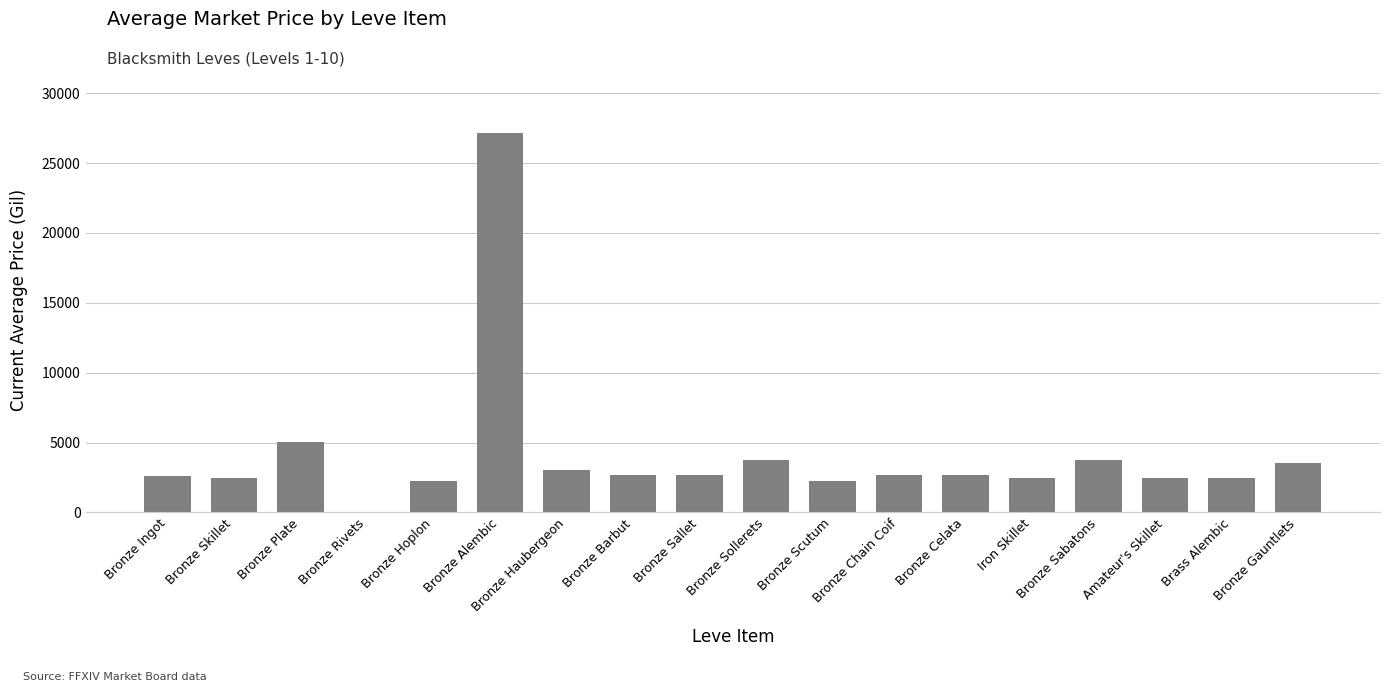

True or false: the data shows 889.9 at Iron Skillet.

False